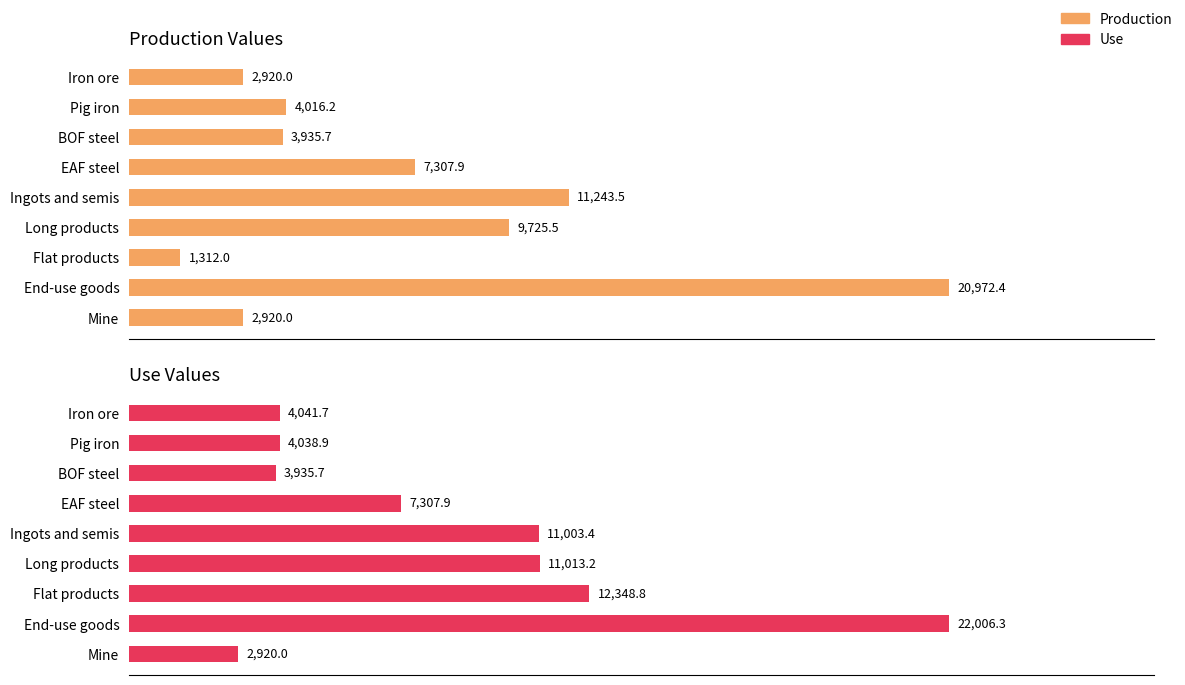

What is the average value of the Production series?

7150.4